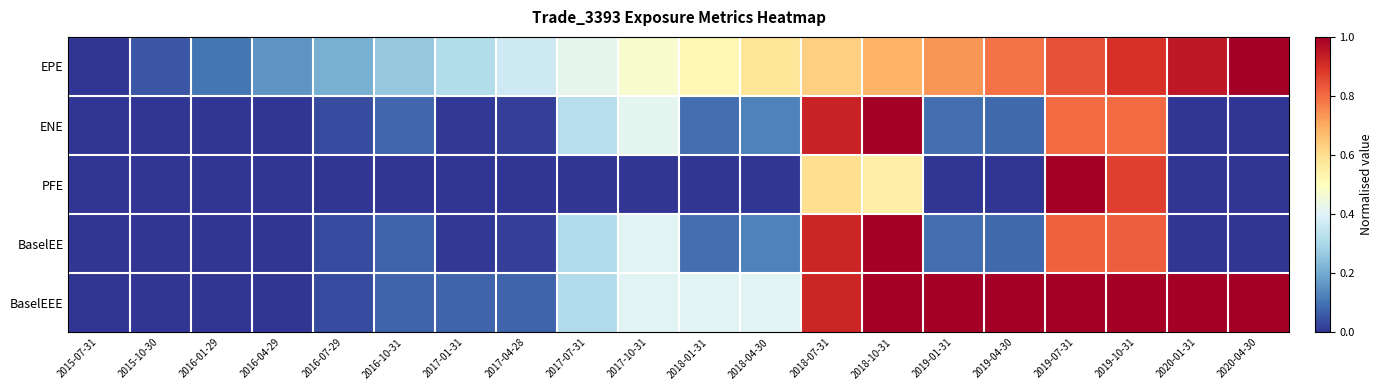

Which label corresponds to the largest value in the chart?

2020-04-30